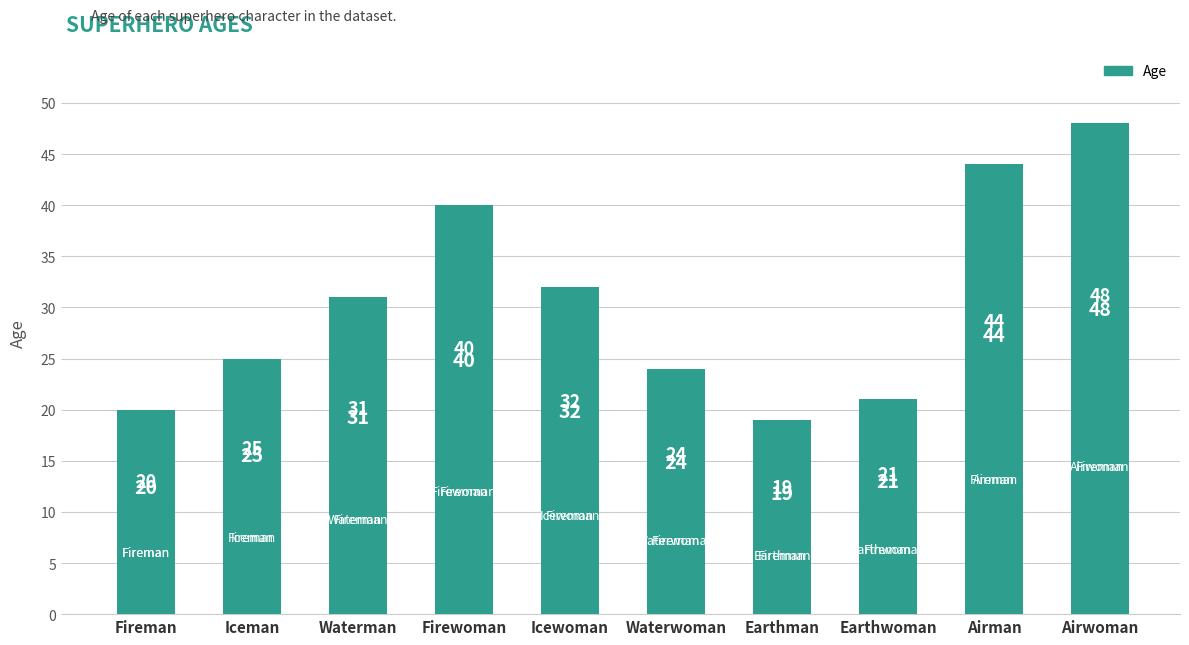

True or false: the data shows 20 at Fireman.

True